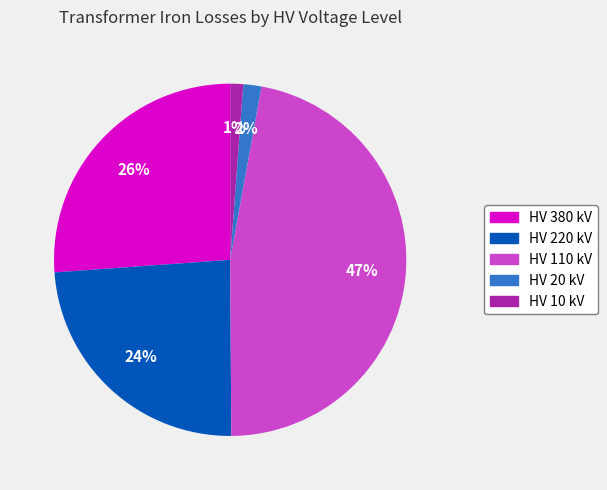

Does any single category account for the majority?

No